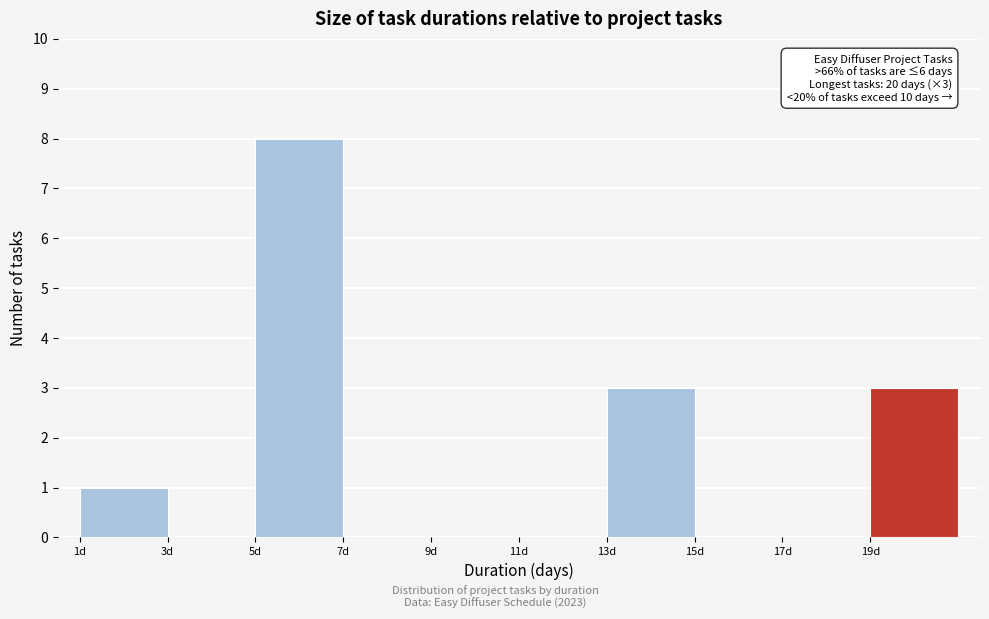

Over which range of the x-axis is the bar tallest?

5 to 7